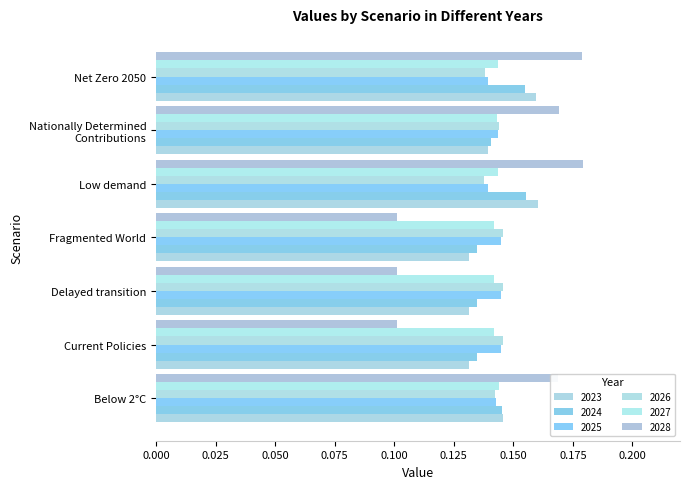

What value does the 2024 series have at Delayed transition?

0.1